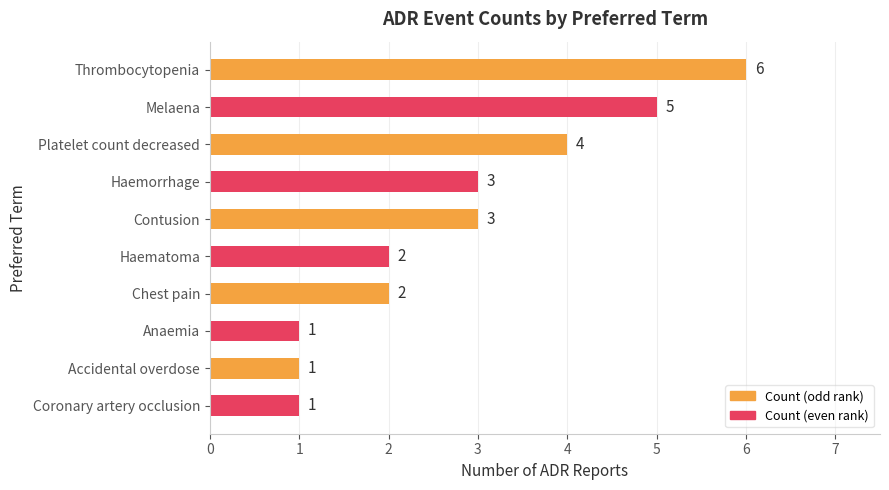

What is the minimum value shown in the chart?

1